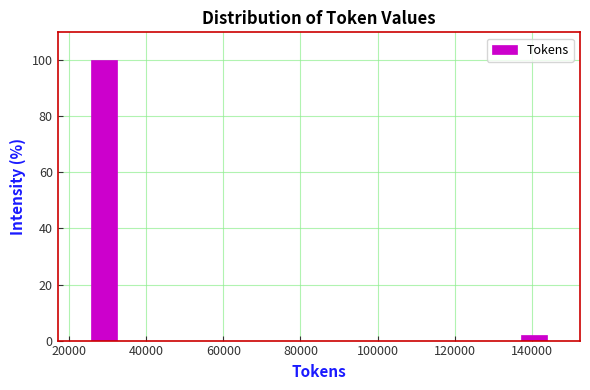

Around what value on the x-axis is the tallest bar? Give the approximate position of its centre, as read against the axis.

28000